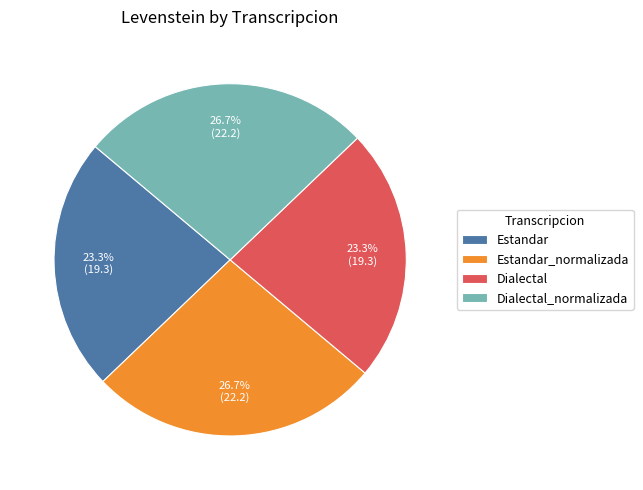

True or false: Estandar_normalizada accounts for 16% of the total.

False